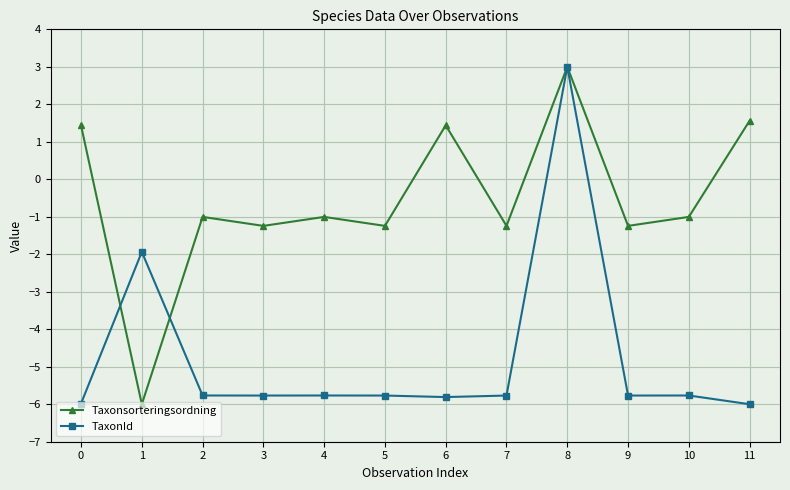

What is the value of the TaxonId point at the 11th from the left?

-5.8